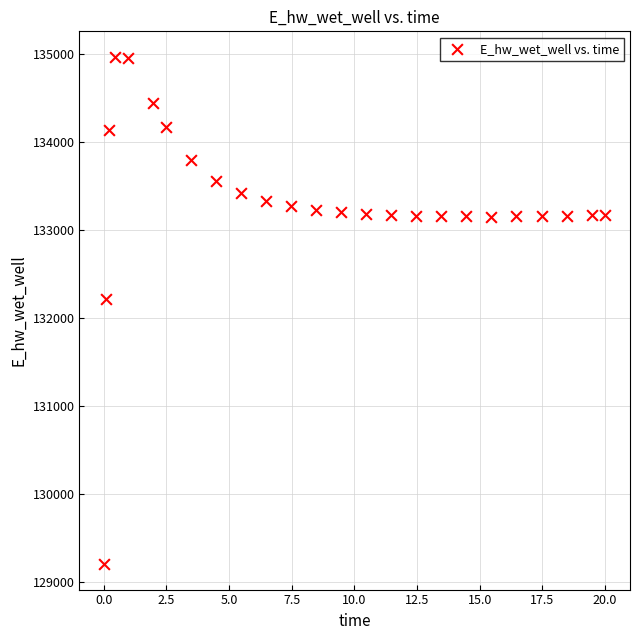

What is the range of Y values (max minus min)?

5772.5